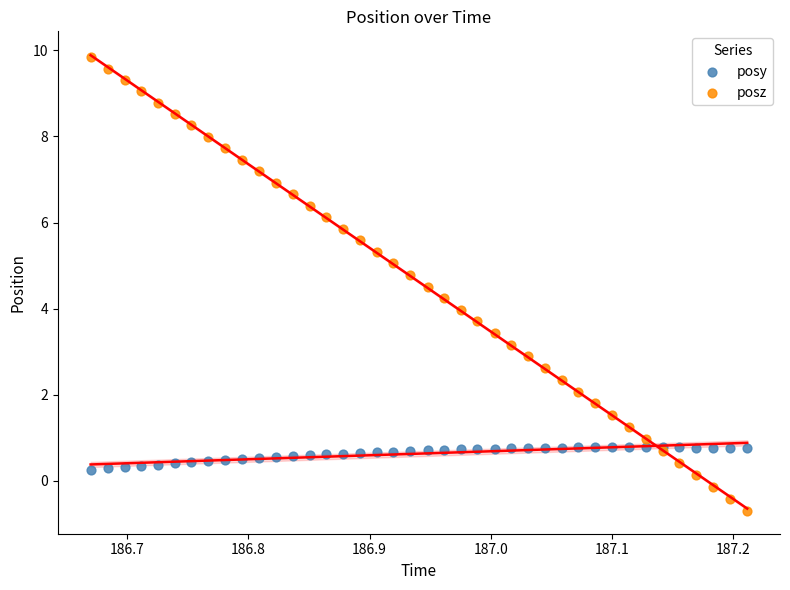

Which series contains the lowest Y value?

posz